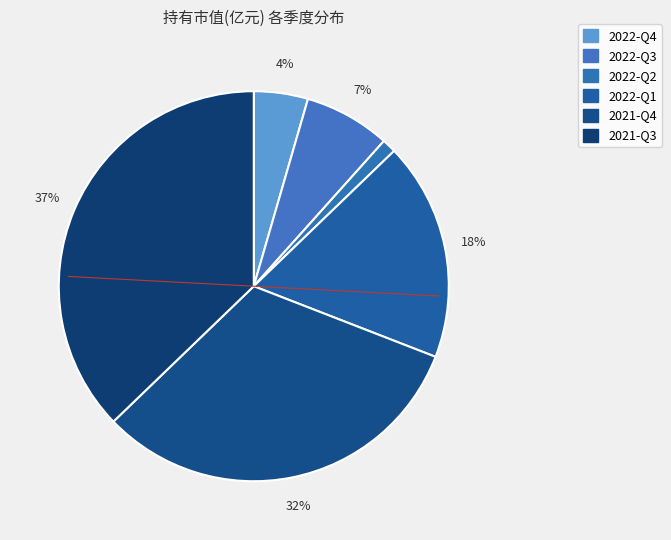

To the nearest percent, what is the difference between the largest and smallest slice percentages?

36%